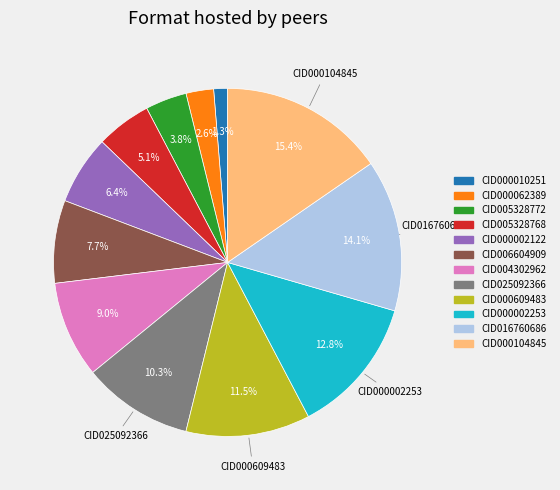

Combined, do CID025092366 and CID005328772 account for over 50%?

No